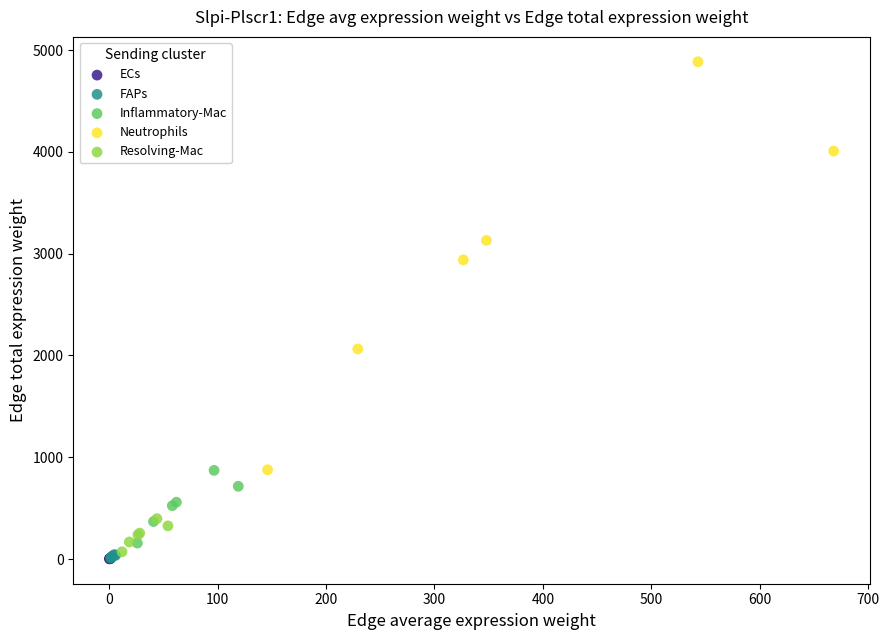

Which series has the largest Y range (max minus min)?

Neutrophils